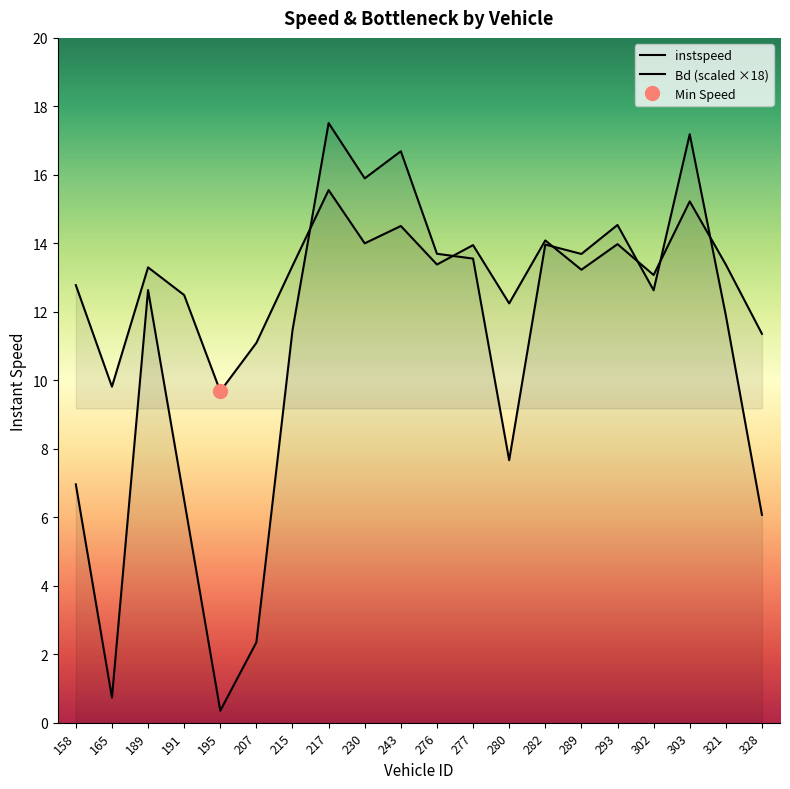

What is the value of the instspeed point at the 10th from the left?

14.5